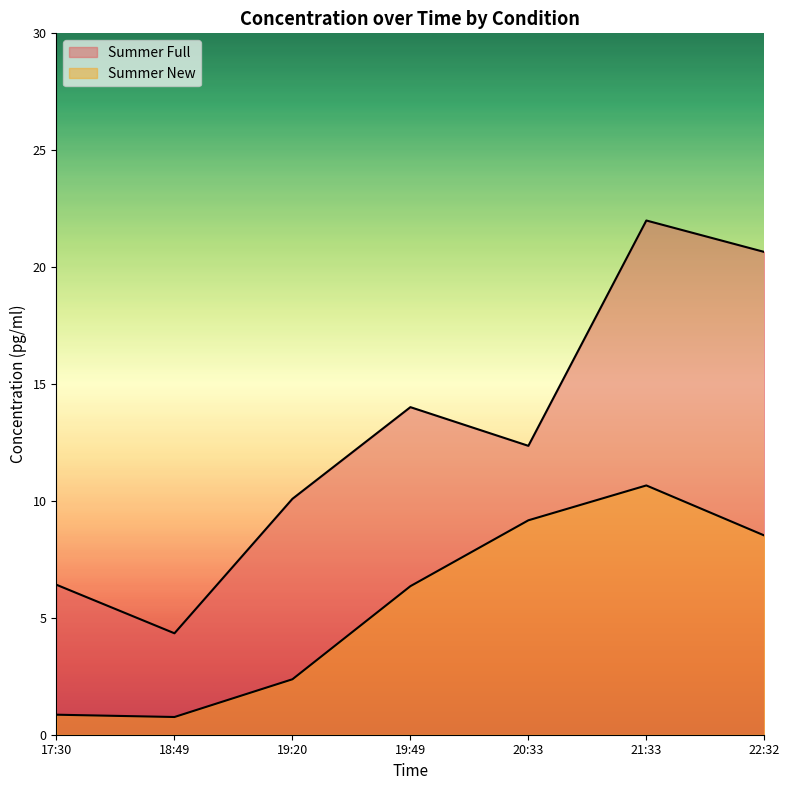

List the series in order of their overall mean, lowest first.

Summer New, Summer Full